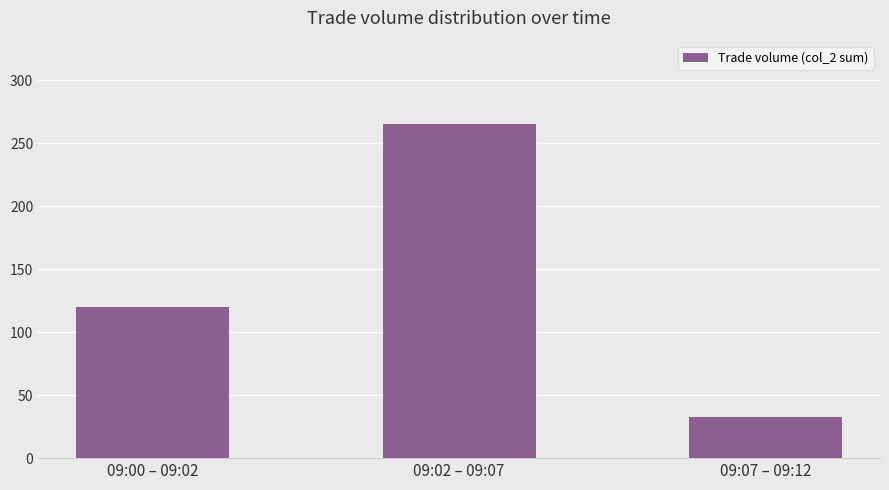

Reading right to left, extract all data points from this chart.

09:07 – 09:12=33	09:02 – 09:07=265	09:00 – 09:02=120